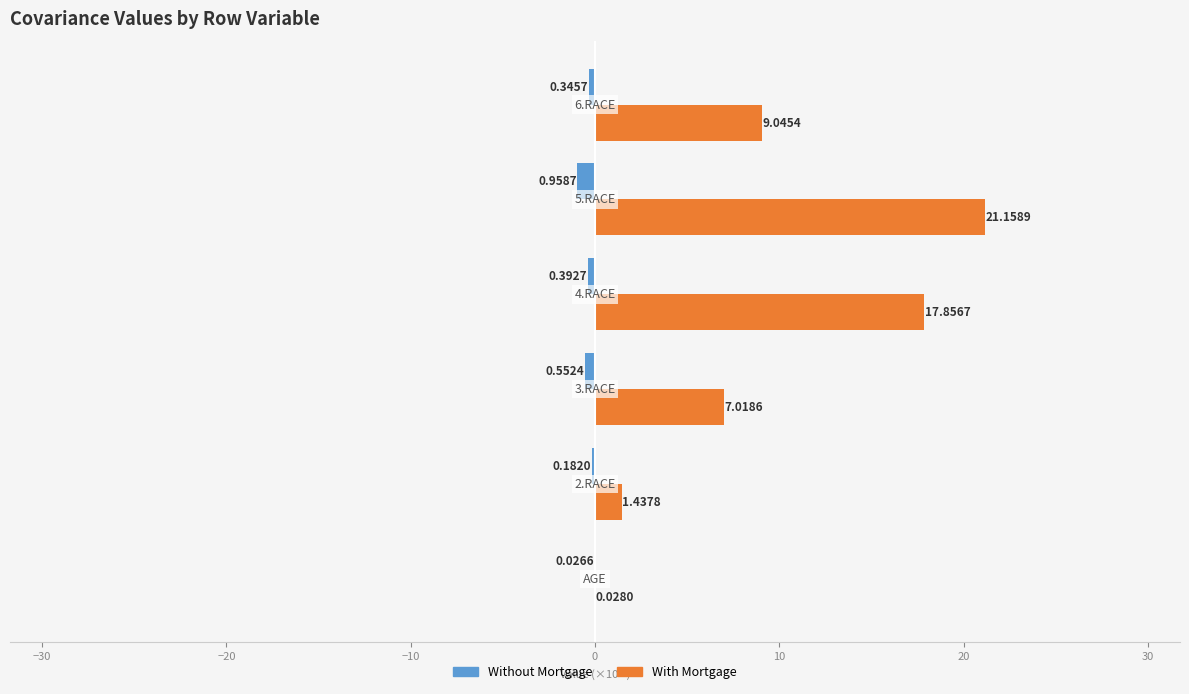

Which series has the largest total across all categories?

With Mortgage